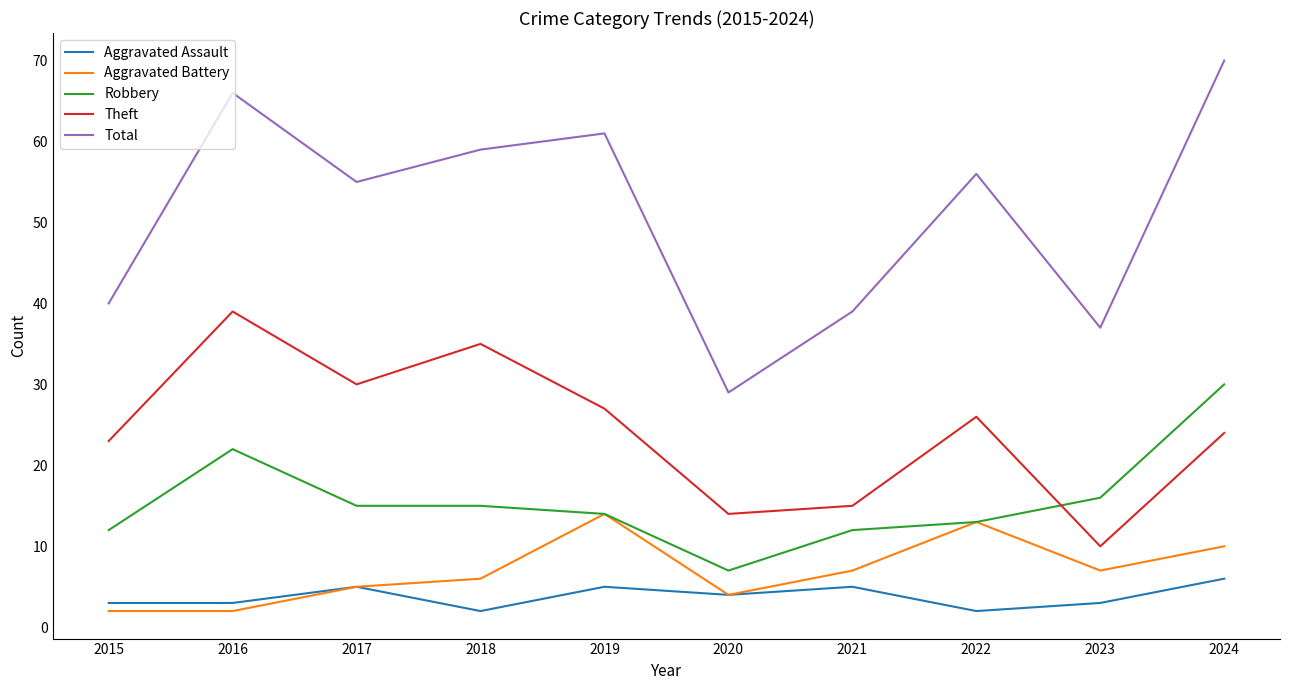

Is this an area chart (filled region under the line)?

No